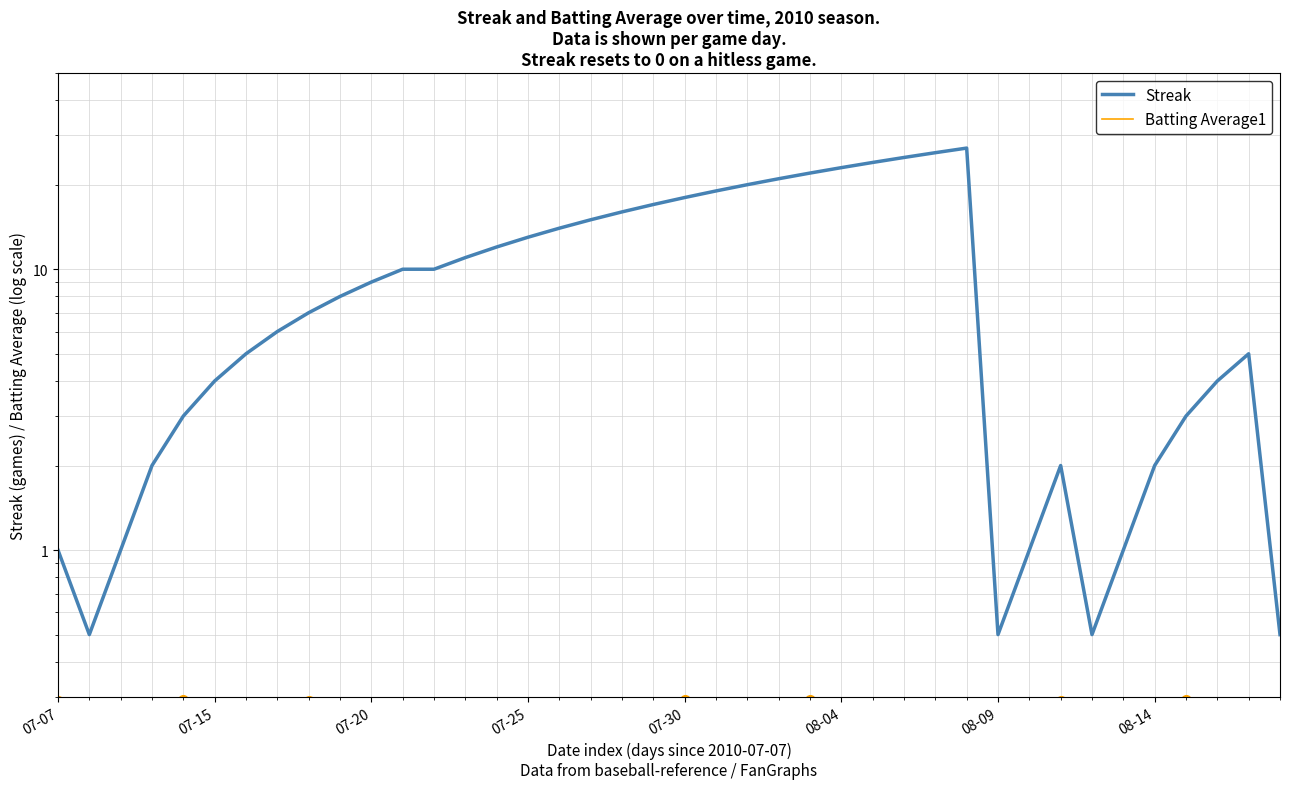

Which series has the largest total across all categories?

Streak